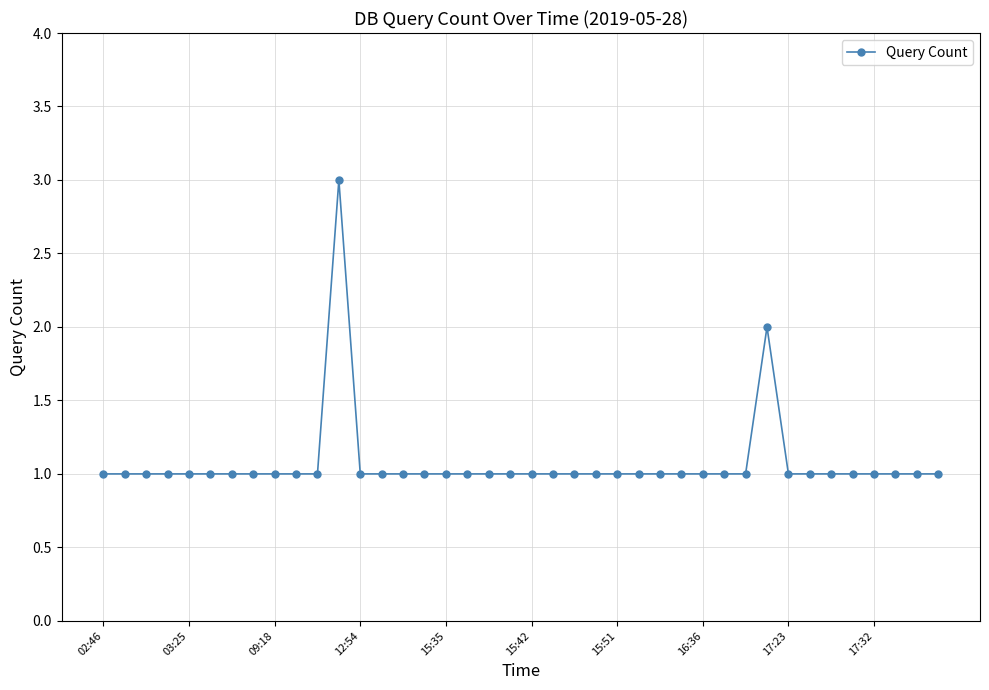

What is the greatest value displayed?

3